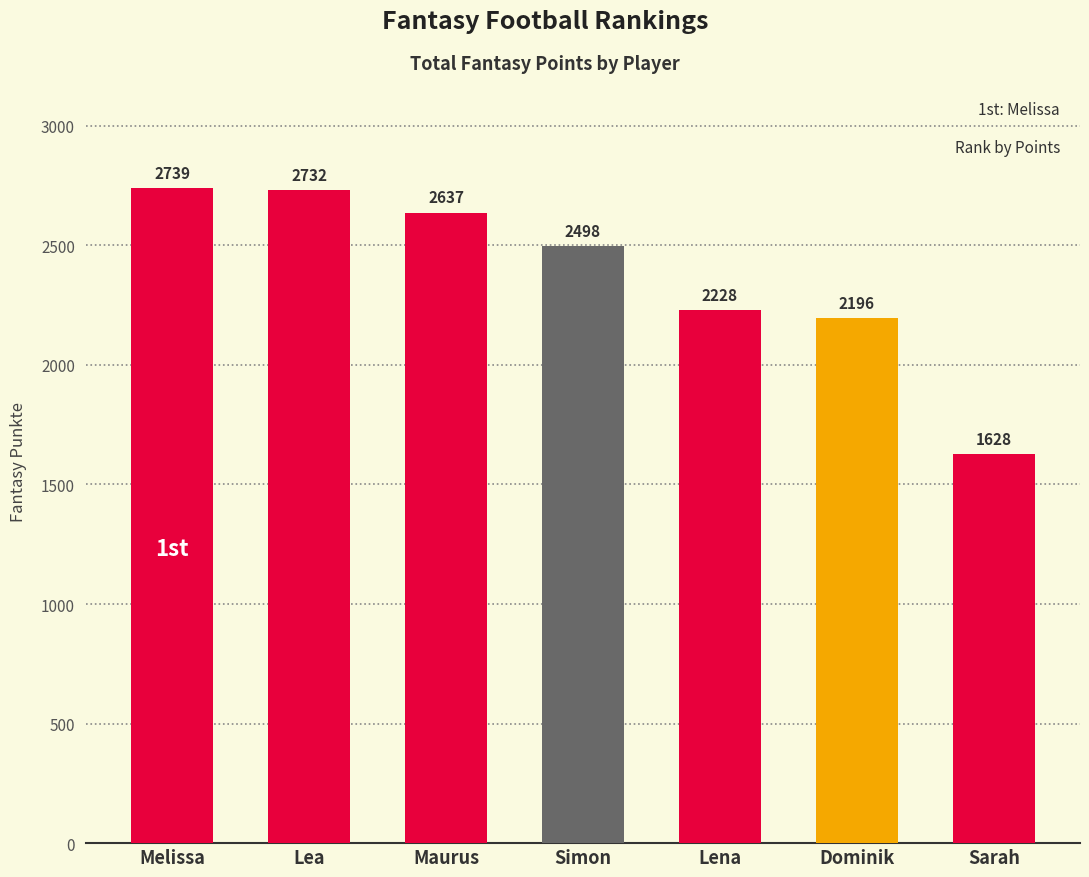

What position from the right is Dominik?

2